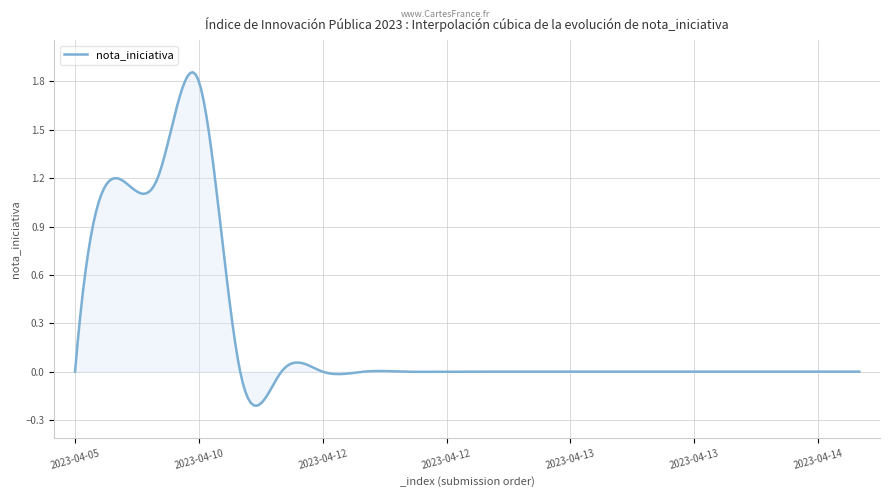

What is the difference between the maximum and minimum values?

2.1